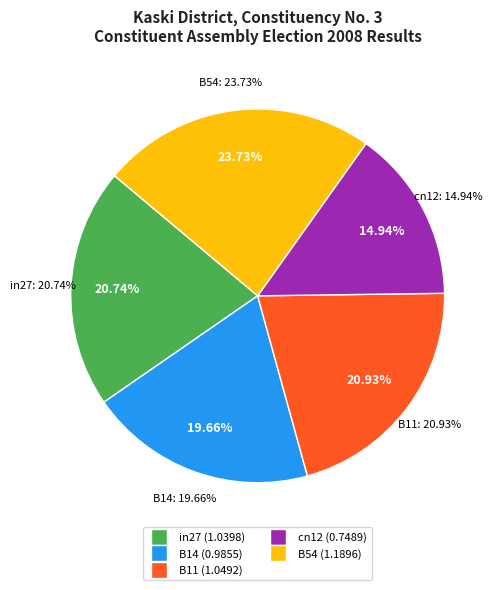

To the nearest percent, what portion does in27 represent?

21%